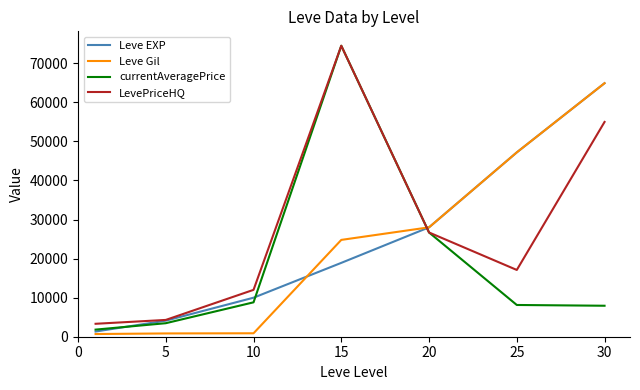

Which series has the widest spread of values?

currentAveragePrice